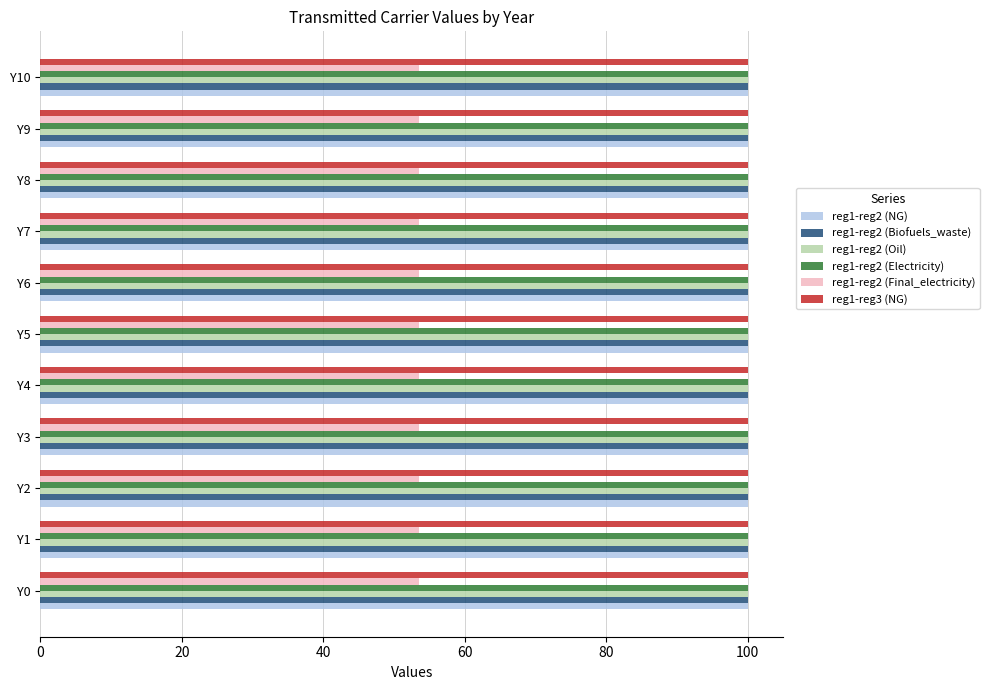

The reg1-reg2 (Oil) series shows 64.3 at Y10. True or false?

False